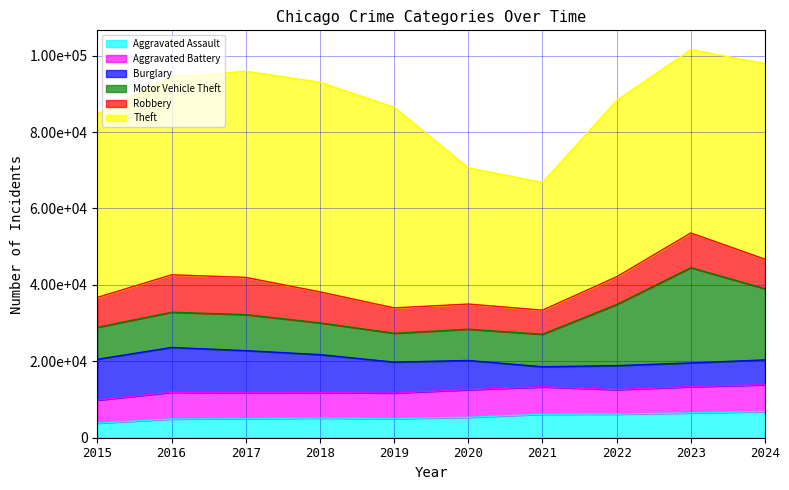

True or false: Theft and Robbery intersect in this chart.

False